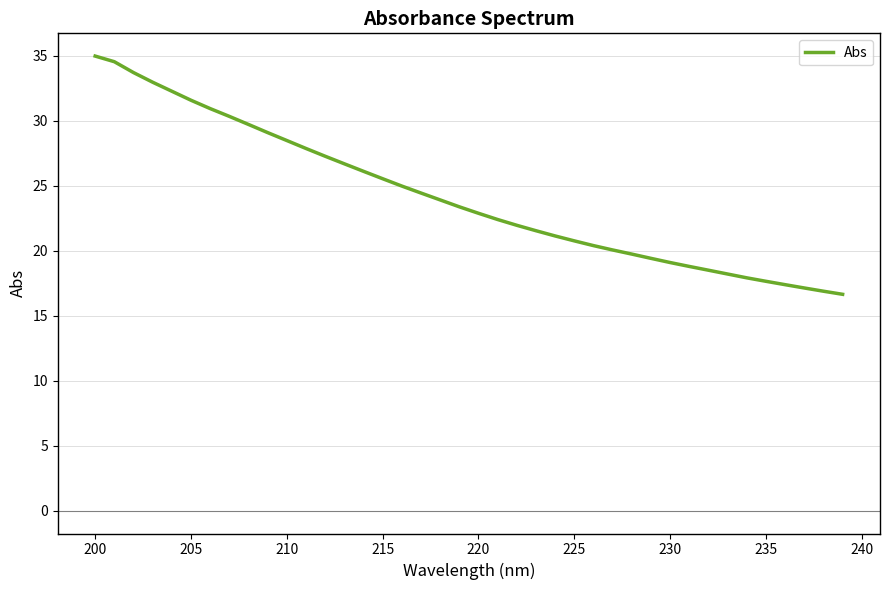

What is the difference between the maximum and minimum values?

18.3